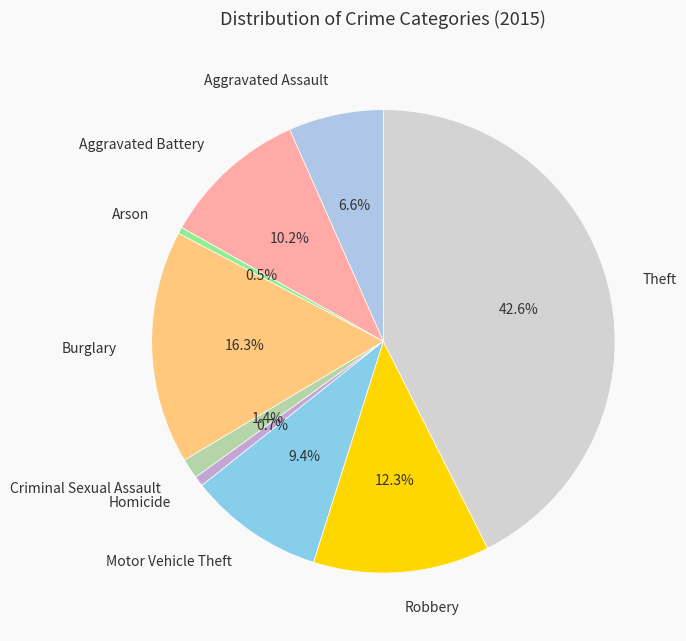

True or false: Aggravated Assault accounts for 7% of the total.

True